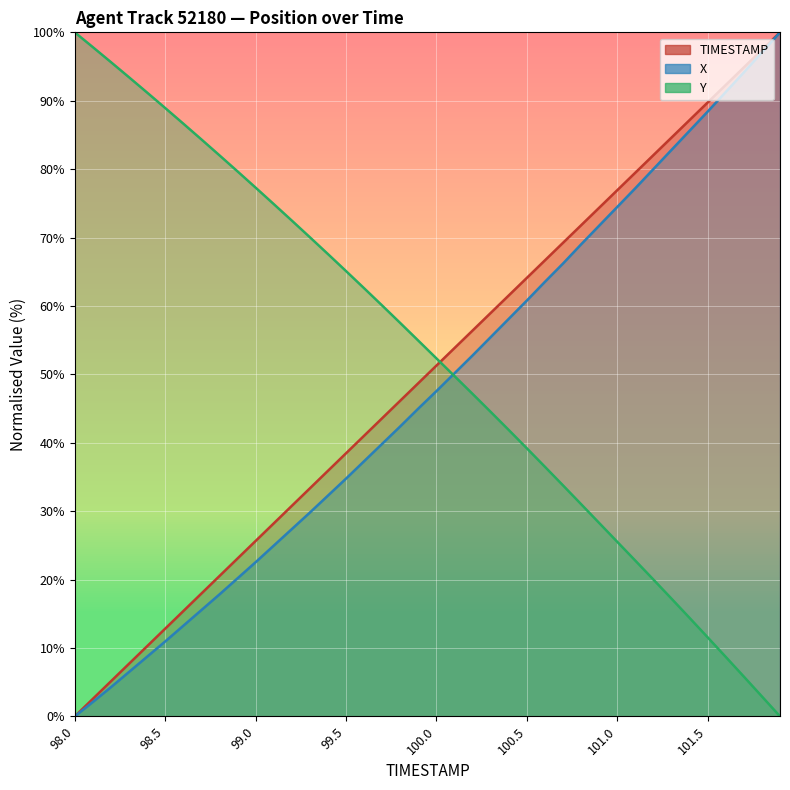

Between 101.2 and 101.6, which is larger?

101.6